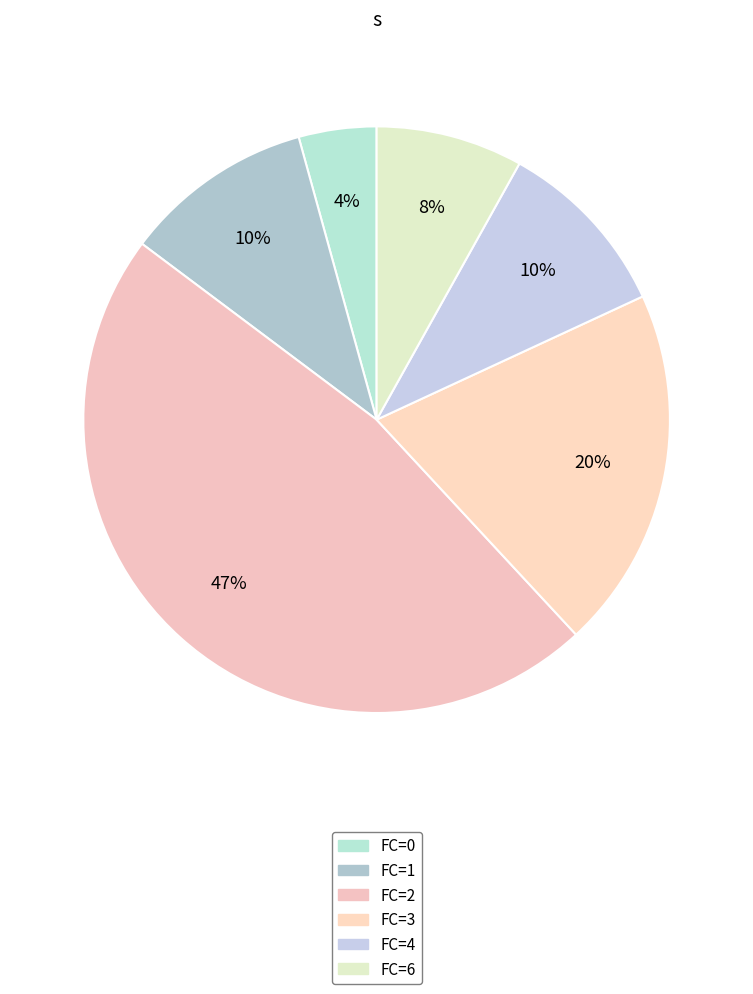

Rank the categories by value from lowest to highest.

FC=0, FC=6, FC=4, FC=3, FC=1, FC=2